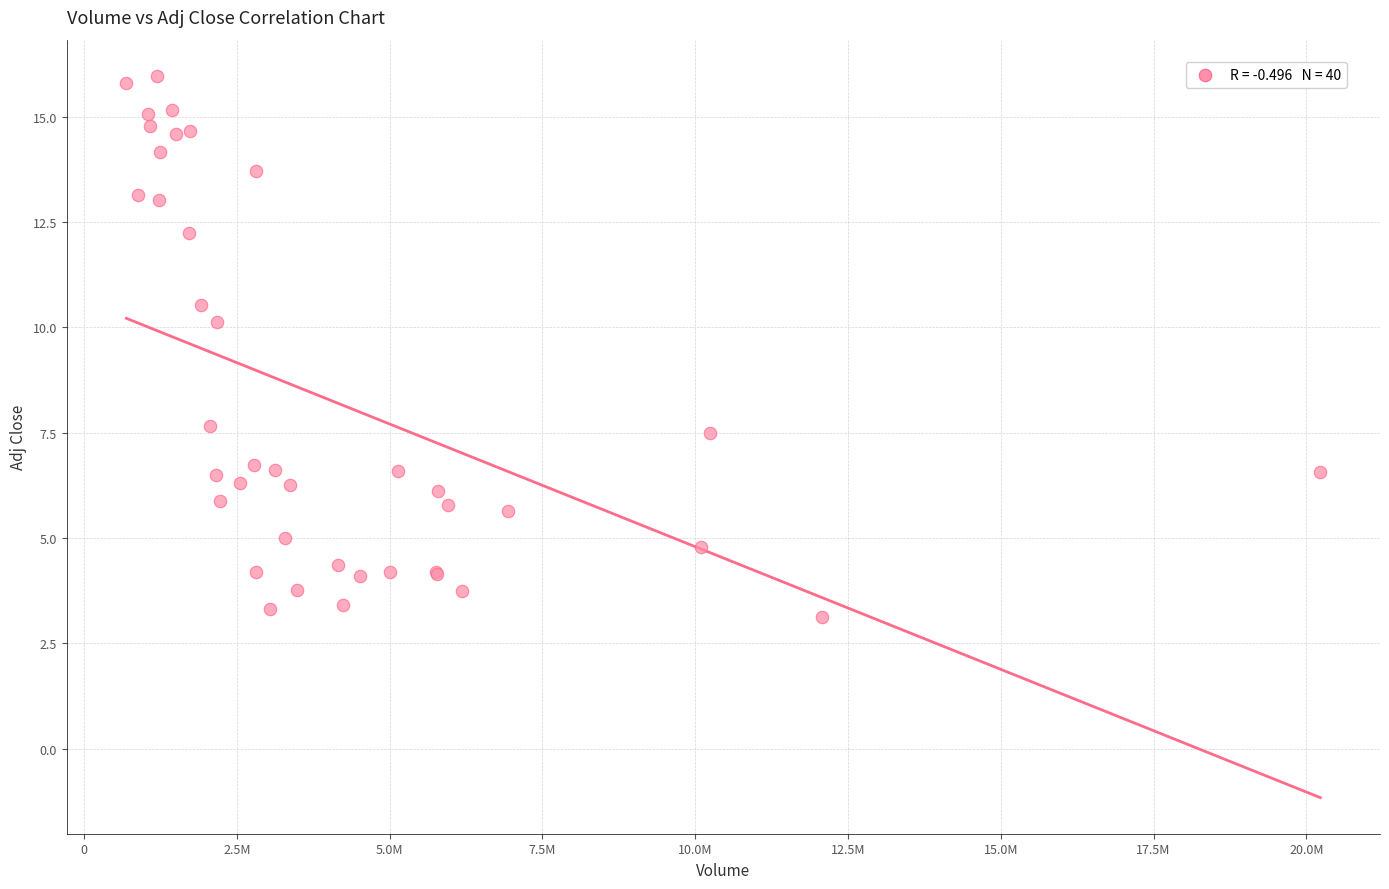

What Y value in the scatter plot is closest to 9?

10.1